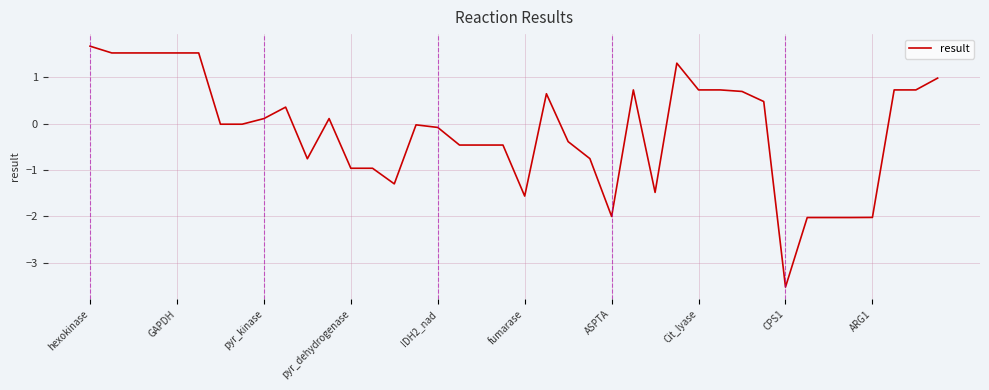

What is the maximum value shown in the chart?

1.7